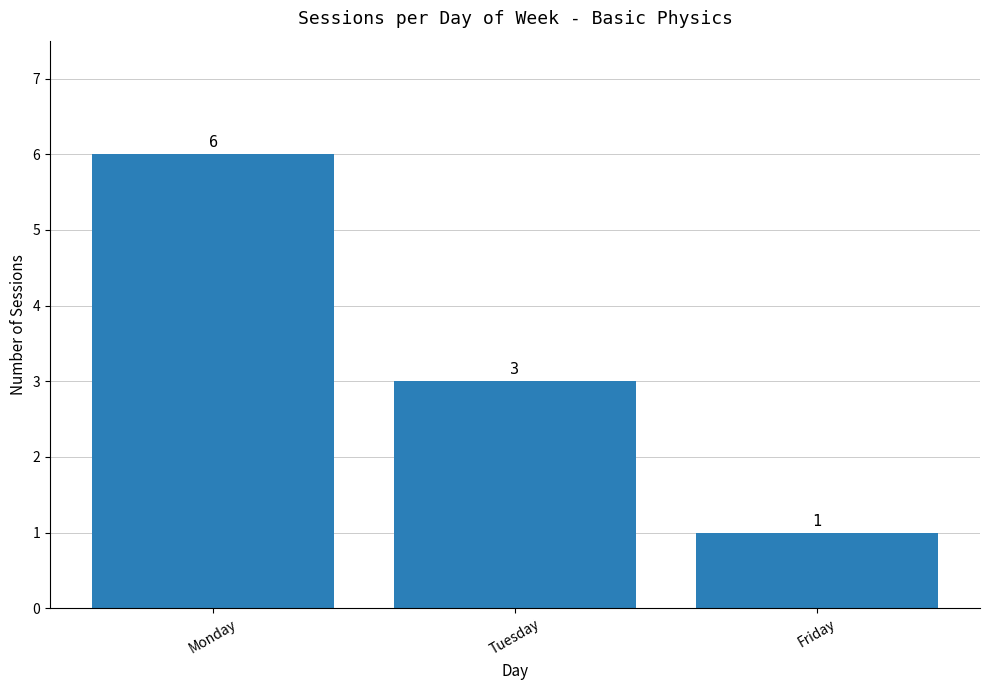

List the labels in order of value, largest first.

Monday, Tuesday, Friday